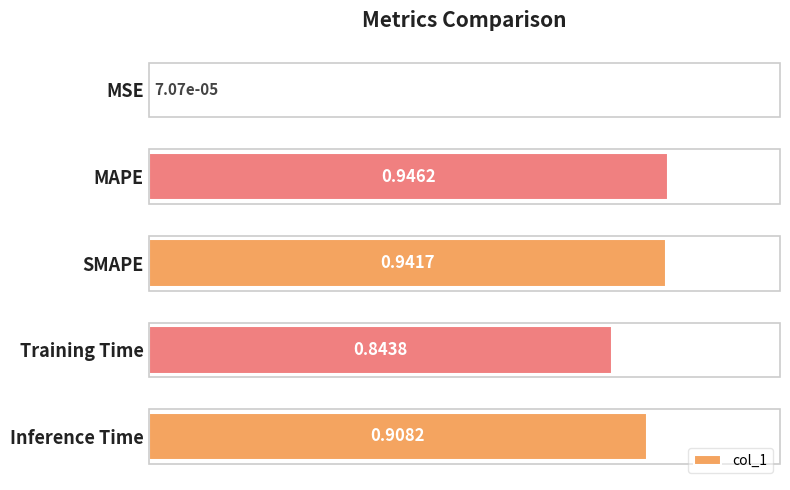

Between Training Time and Inference Time, which is larger?

Inference Time